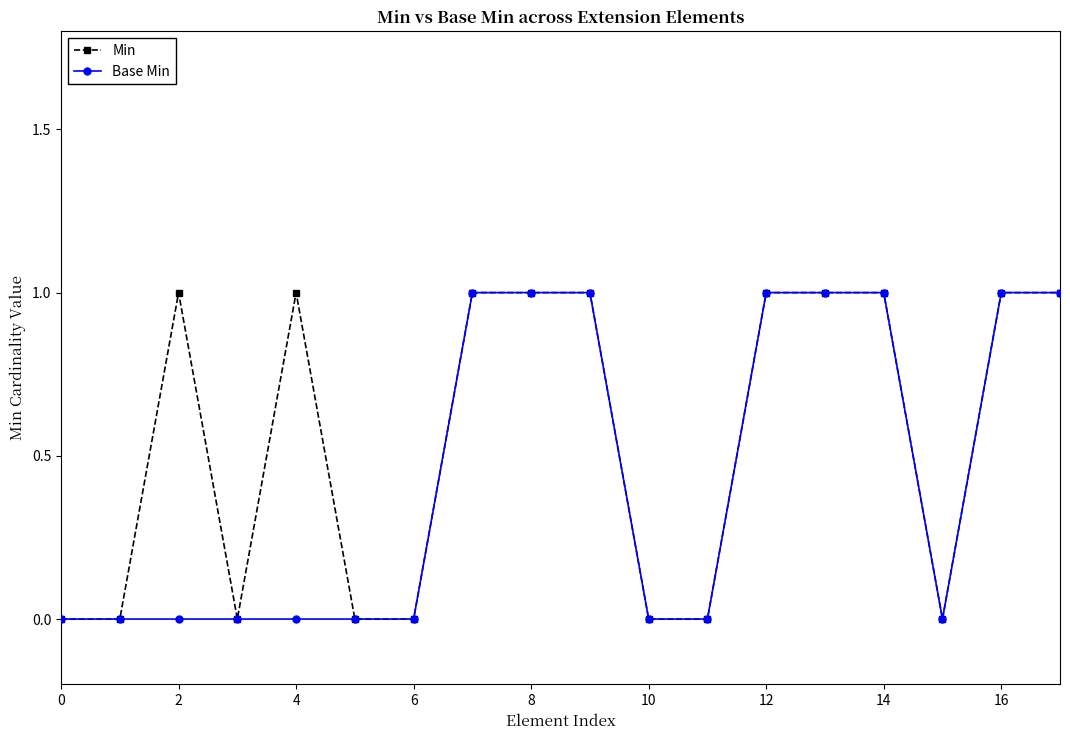

What is the sum of all Base Min values?

8